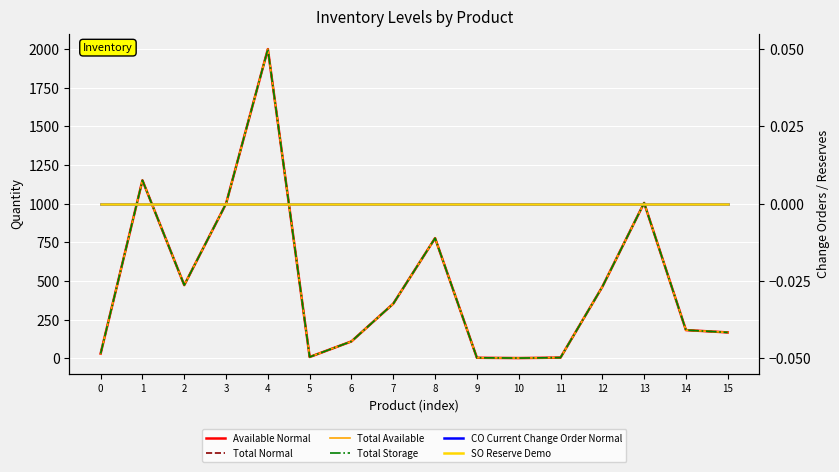

True or false: Available Normal has more than 1 points higher than both neighbors.

True